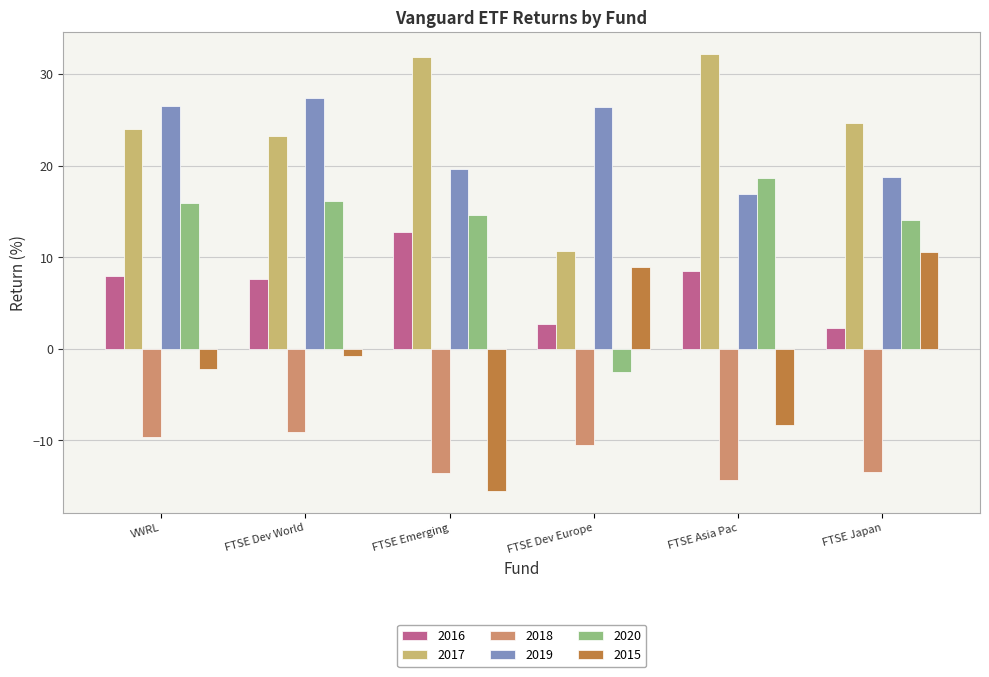

Count the number of categories in the chart.

6